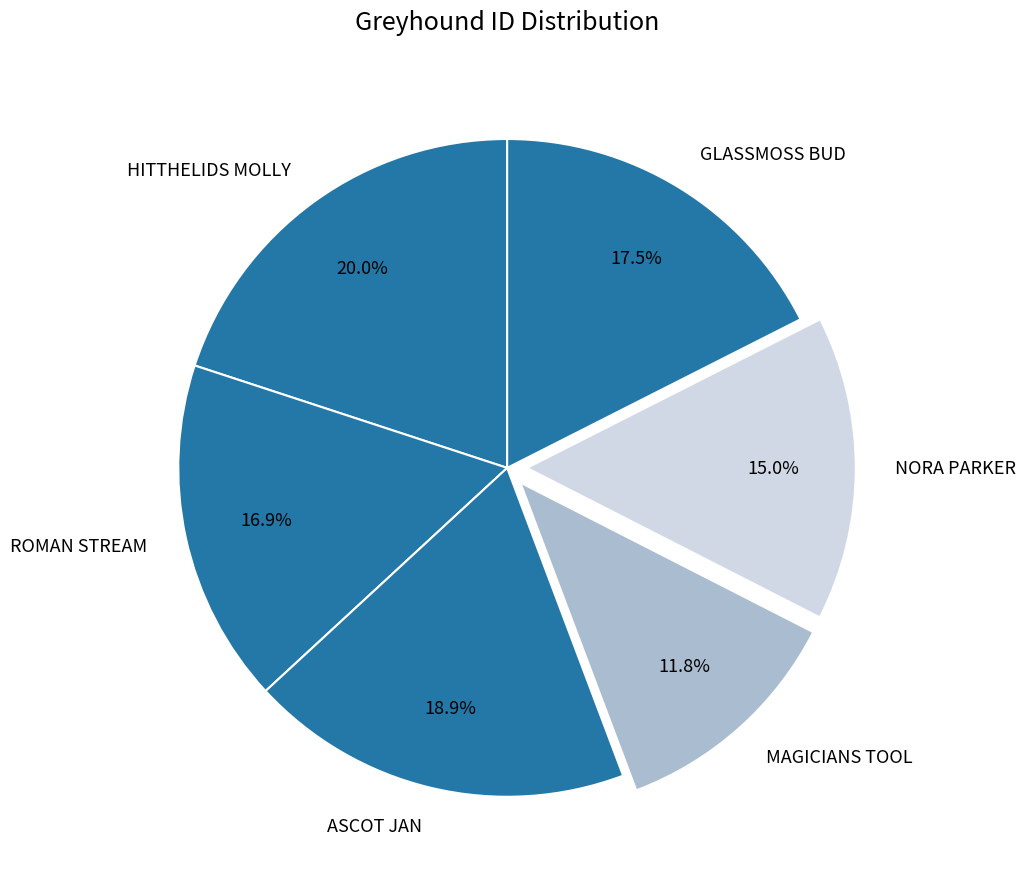

Count the number of slices in the pie.

6